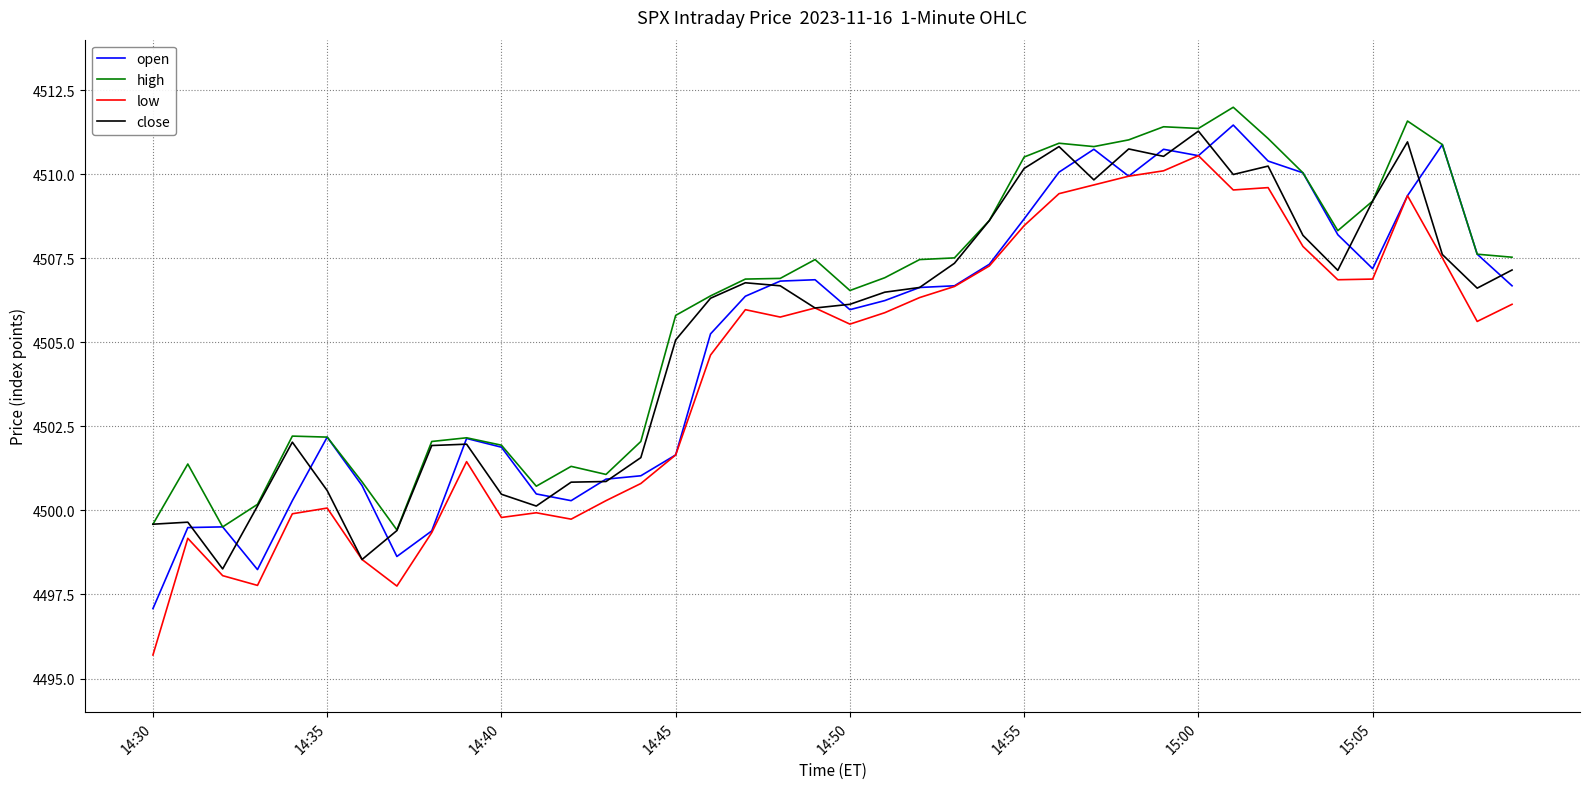

Which series has the widest spread of values?

low